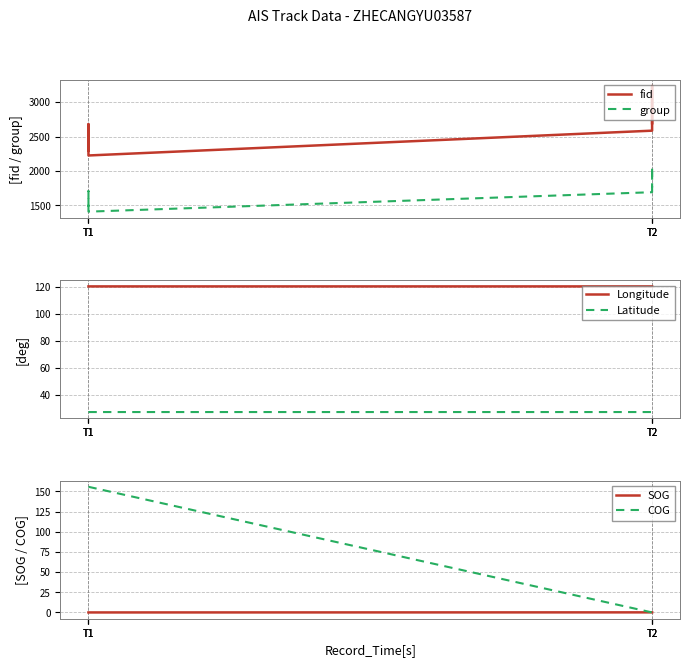

What is the sum of the group values at T1 and T1?

3191.0